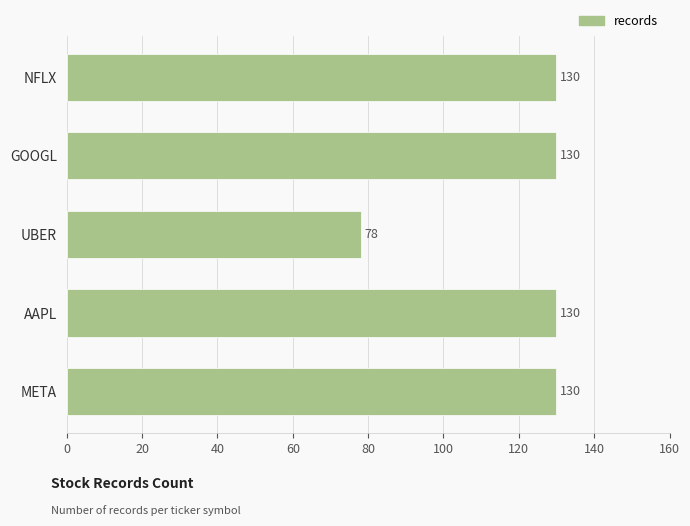

True or false: the data shows 46 at AAPL.

False